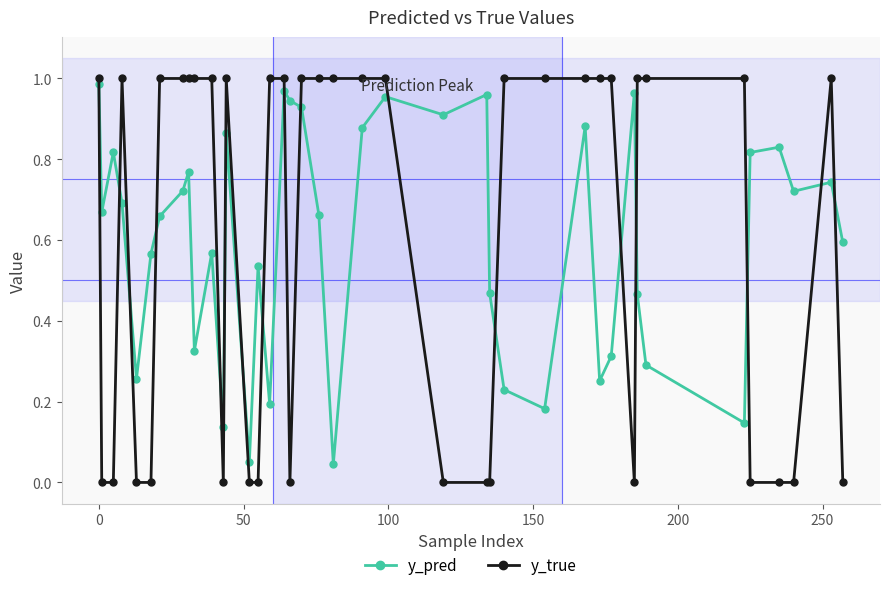

What are all the series names shown in the legend?

y_pred, y_true